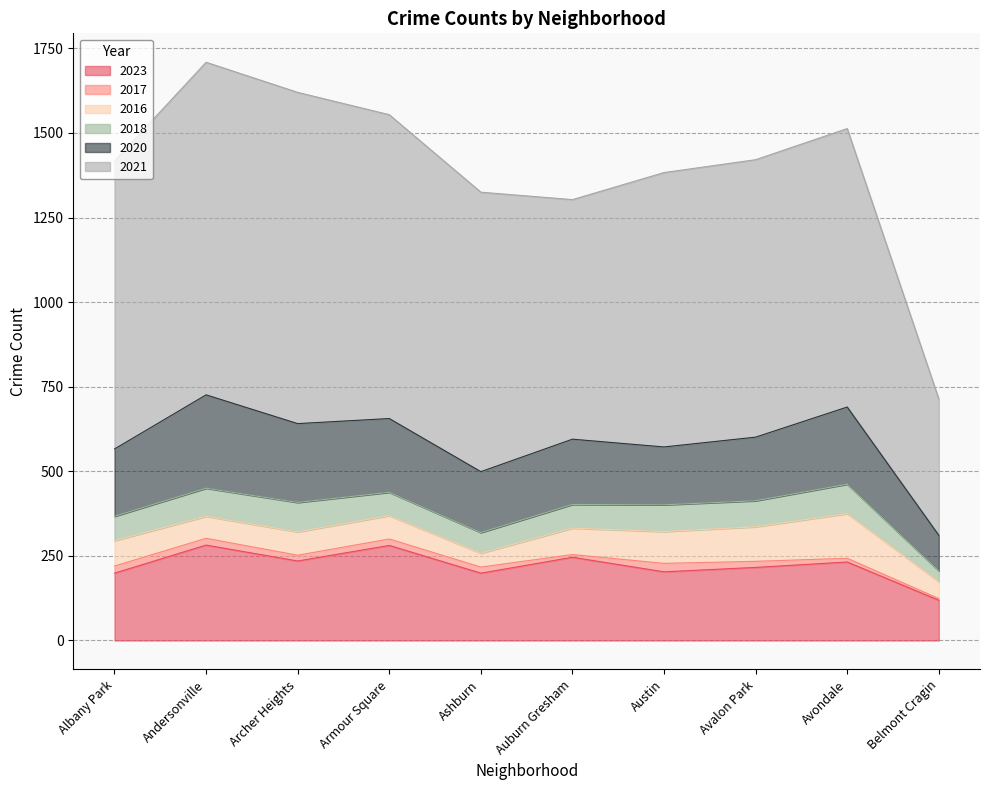

Reading left to right, transcribe all the data shown in this chart.

2023: Albany Park=199	Andersonville=282	Archer Heights=235	Armour Square=281	Ashburn=199	Auburn Gresham=246	Austin=203	Avalon Park=216	Avondale=232	Belmont Cragin=119
2017: Albany Park=21	Andersonville=20	Archer Heights=17	Armour Square=19	Ashburn=18	Auburn Gresham=8	Austin=25	Avalon Park=18	Avondale=11	Belmont Cragin=5
2016: Albany Park=75	Andersonville=65	Archer Heights=69	Armour Square=69	Ashburn=41	Auburn Gresham=78	Austin=94	Avalon Park=102	Avondale=132	Belmont Cragin=50
2018: Albany Park=72	Andersonville=83	Archer Heights=87	Armour Square=69	Ashburn=61	Auburn Gresham=70	Austin=79	Avalon Park=77	Avondale=87	Belmont Cragin=32
2020: Albany Park=199	Andersonville=276	Archer Heights=233	Armour Square=218	Ashburn=180	Auburn Gresham=193	Austin=171	Avalon Park=188	Avondale=228	Belmont Cragin=105
2021: Albany Park=851	Andersonville=983	Archer Heights=979	Armour Square=898	Ashburn=826	Auburn Gresham=708	Austin=811	Avalon Park=820	Avondale=823	Belmont Cragin=403